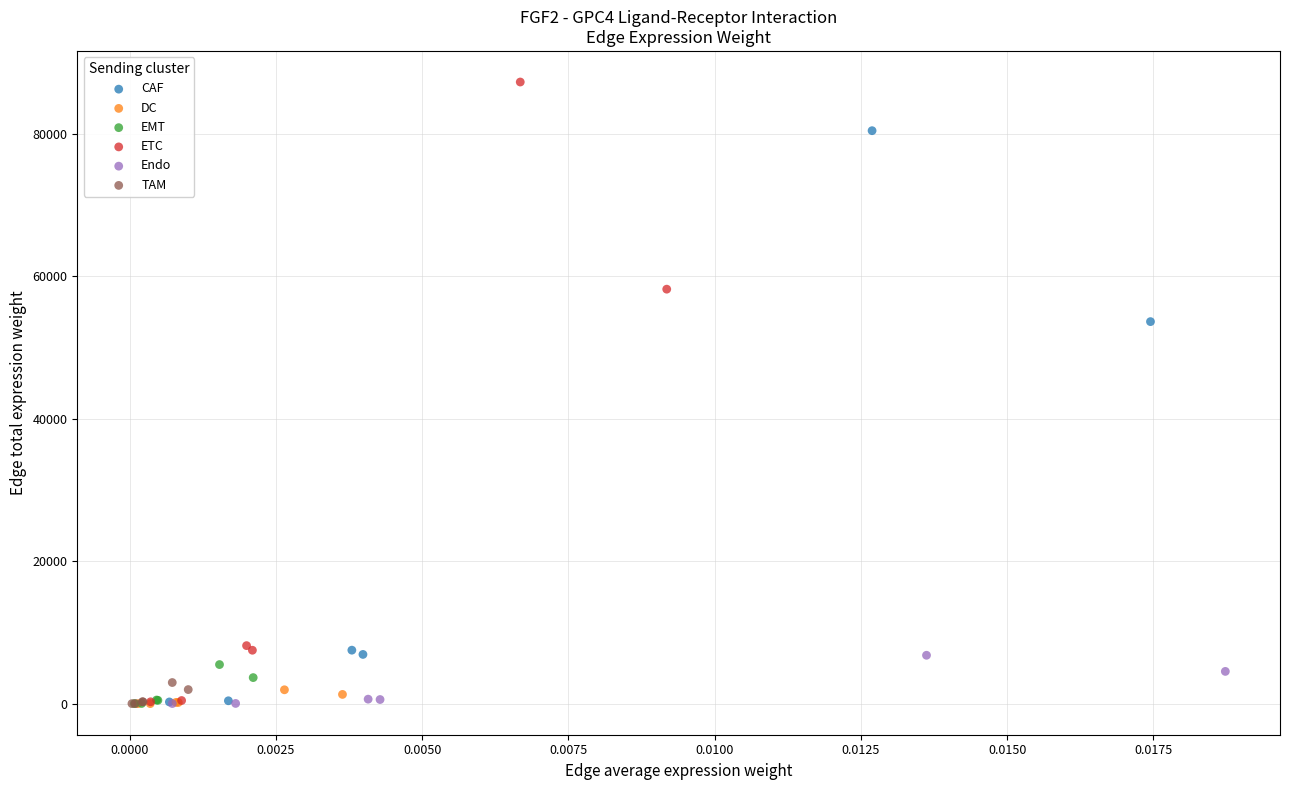

Which series reaches the maximum Y coordinate?

ETC